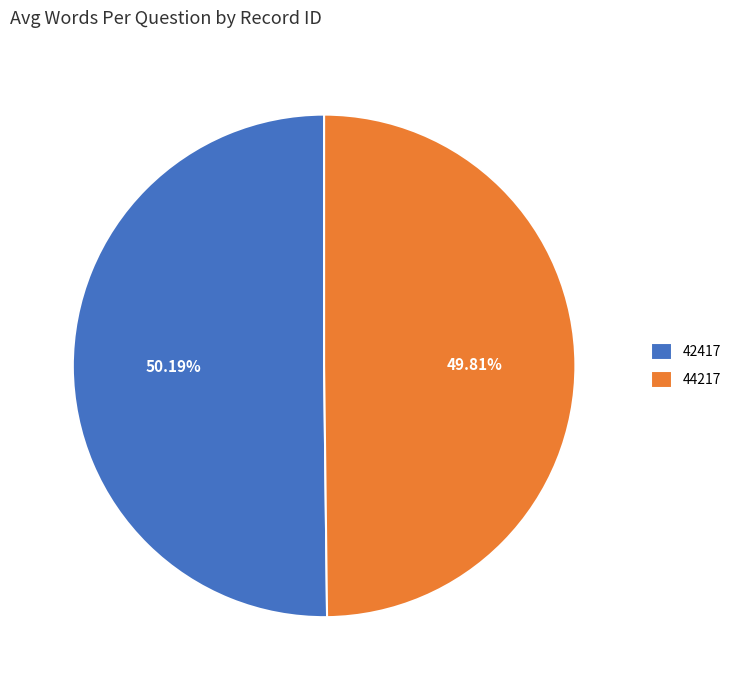

To the nearest percent, what is the average slice percentage?

50%